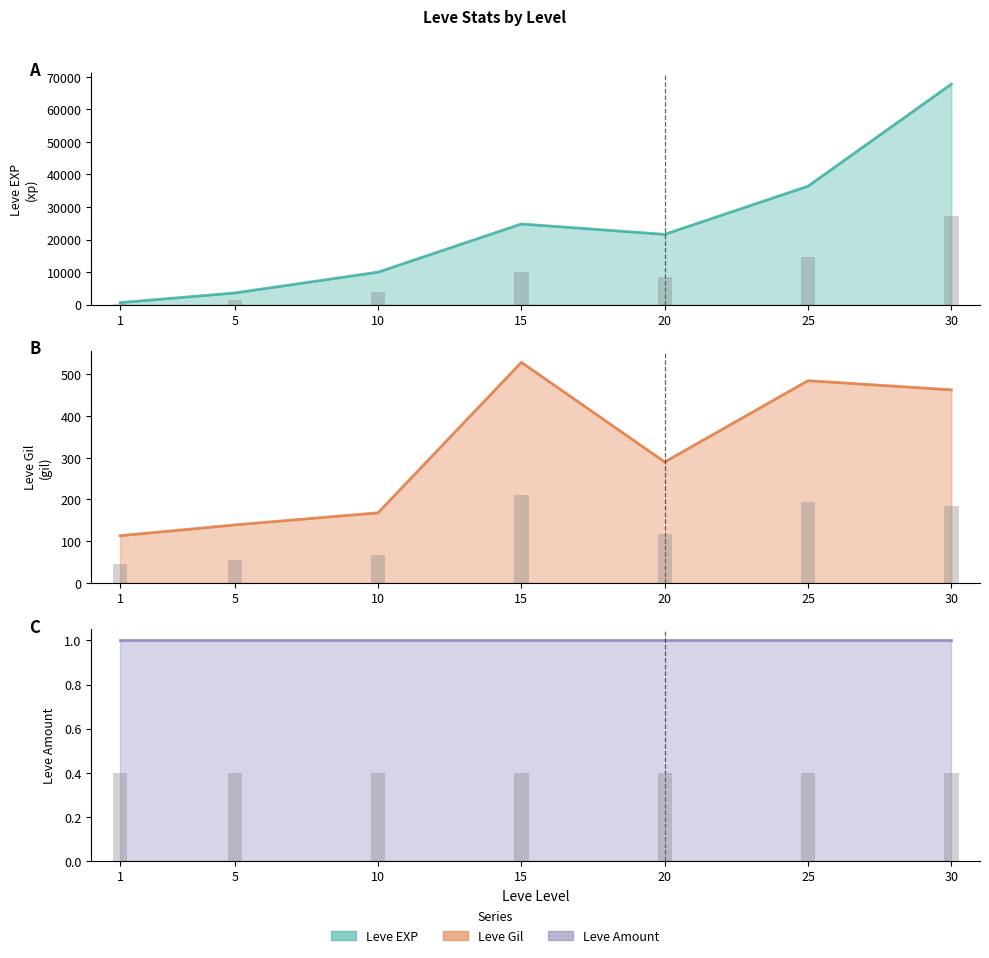

What are all the series names shown in the legend?

Leve EXP, Leve Gil, Leve Amount